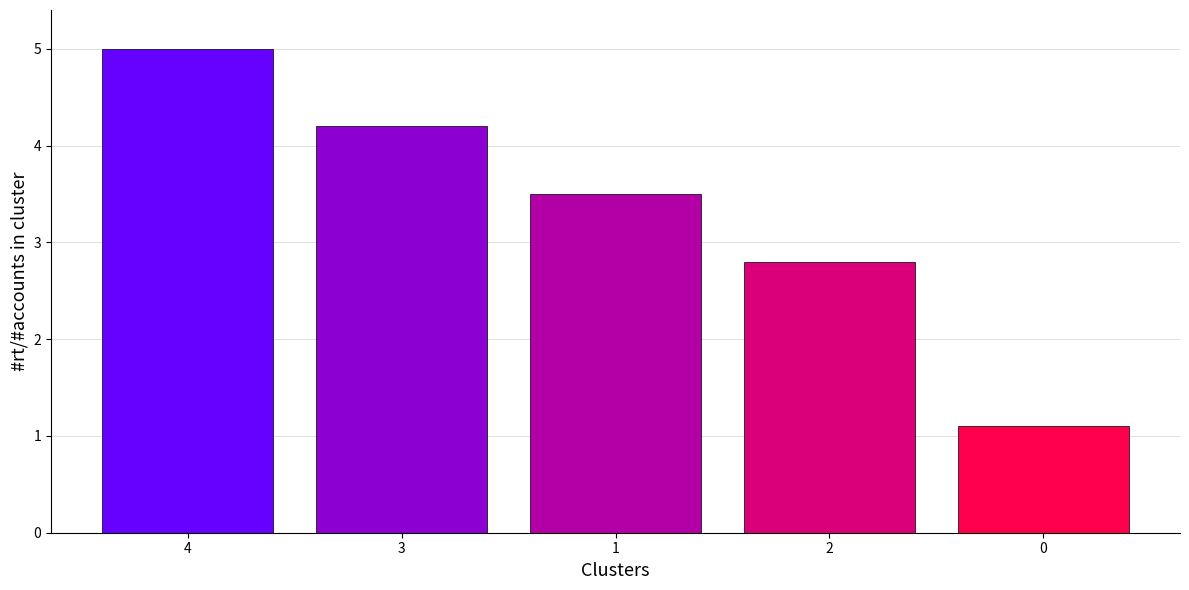

The value at 3 is 2.3. True or false?

False